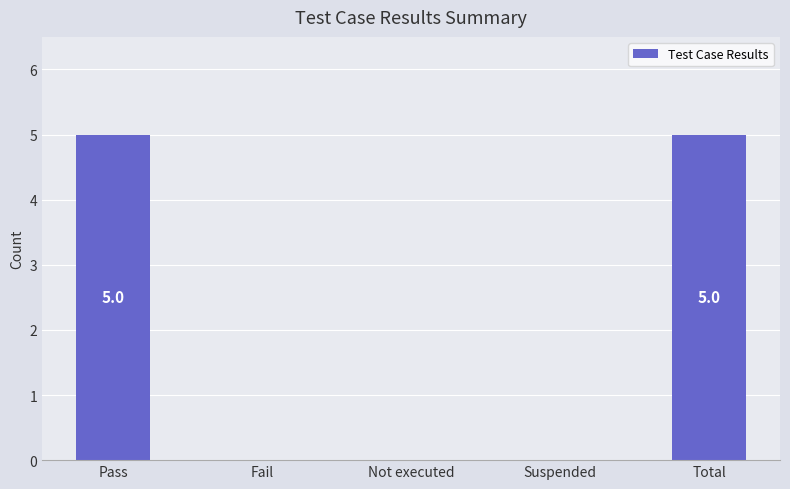

The value at Pass is 7. True or false?

False